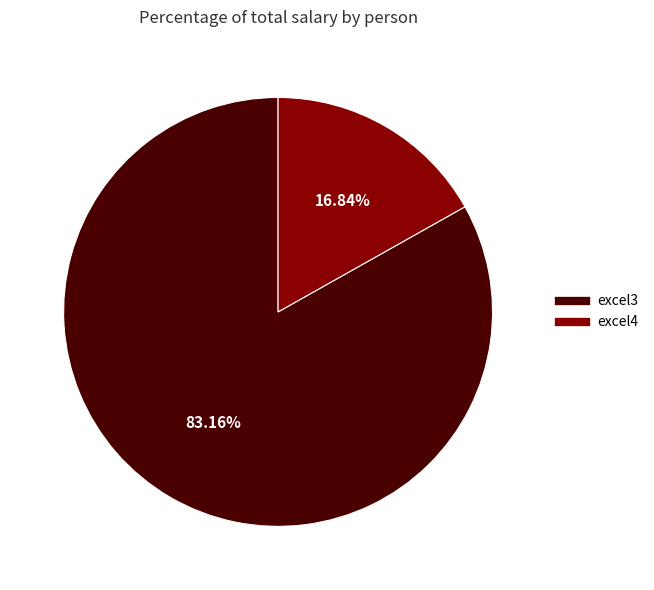

Is it true that excel3 is 83% of the pie?

True